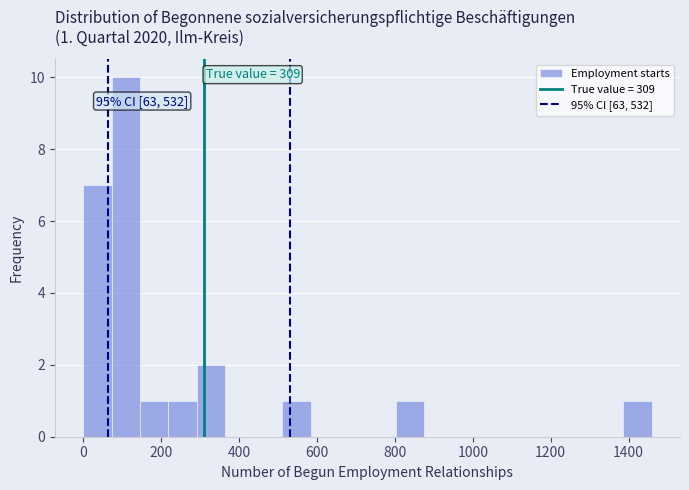

Read against the x-axis, roughly where is the centre of the tallest bar?

100